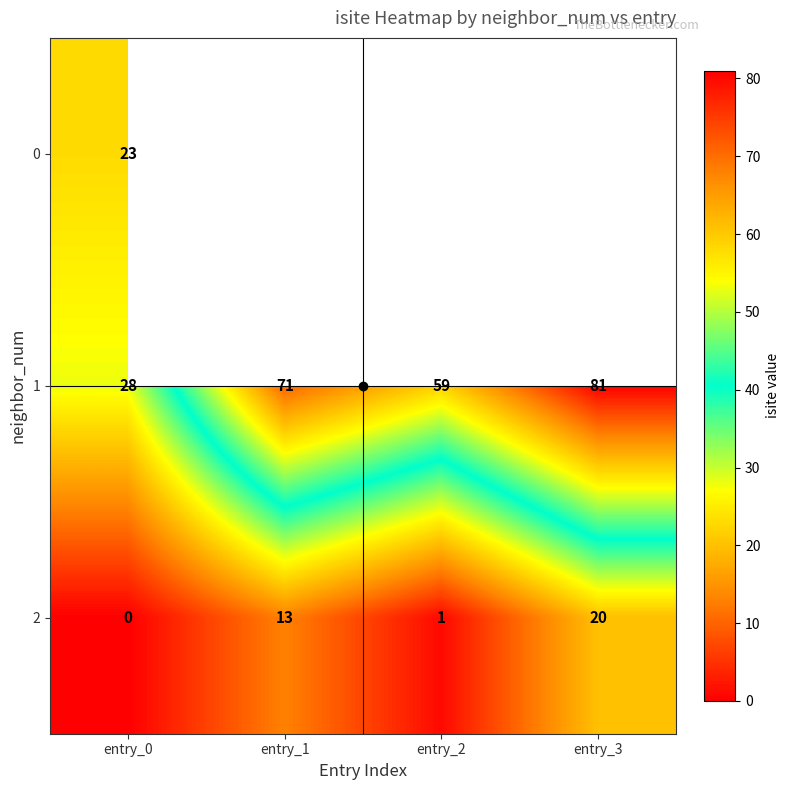

Rank the categories by 2 value from highest to lowest.

entry_3, entry_1, entry_2, entry_0